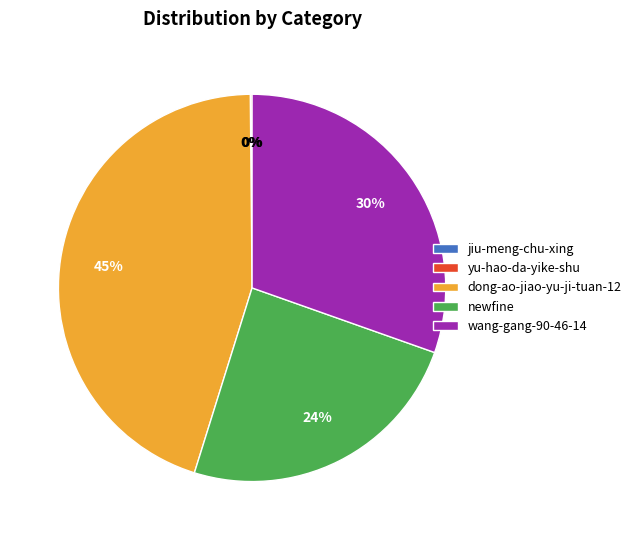

Between newfine and wang-gang-90-46-14, which is larger?

wang-gang-90-46-14